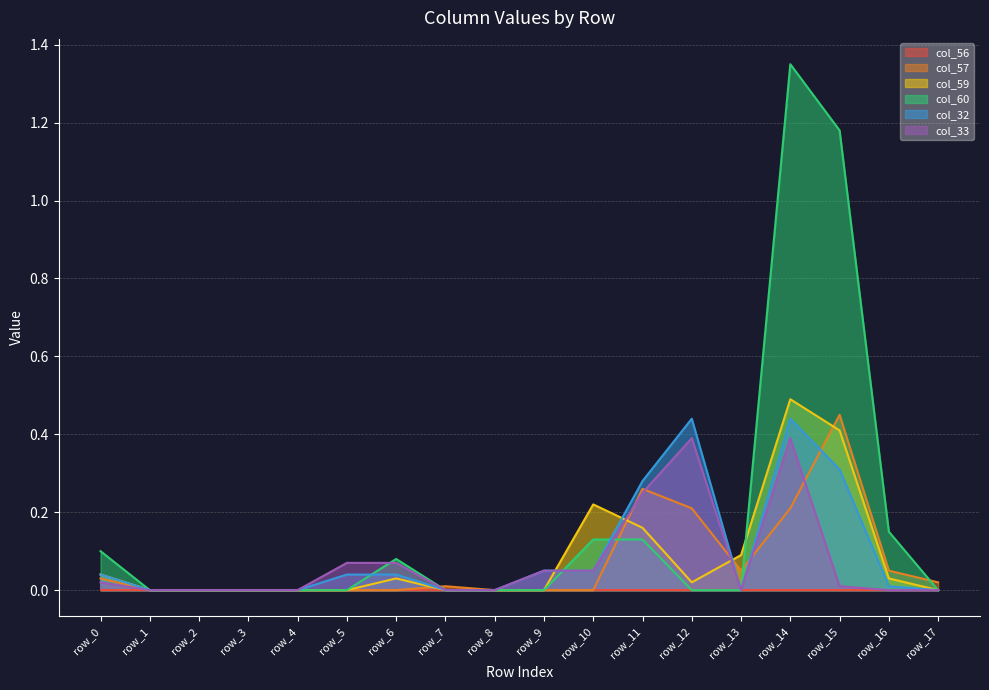

Which series has the largest total across all categories?

col_60